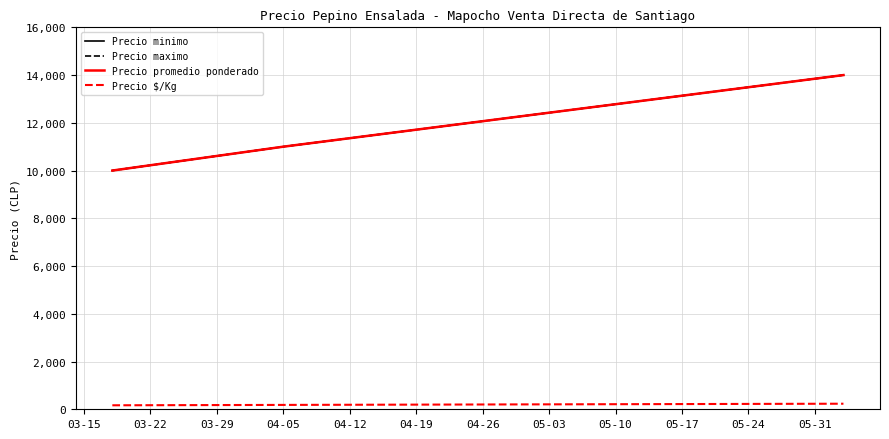

What is the value of the Precio promedio ponderado point at the 1st from the left?

10000